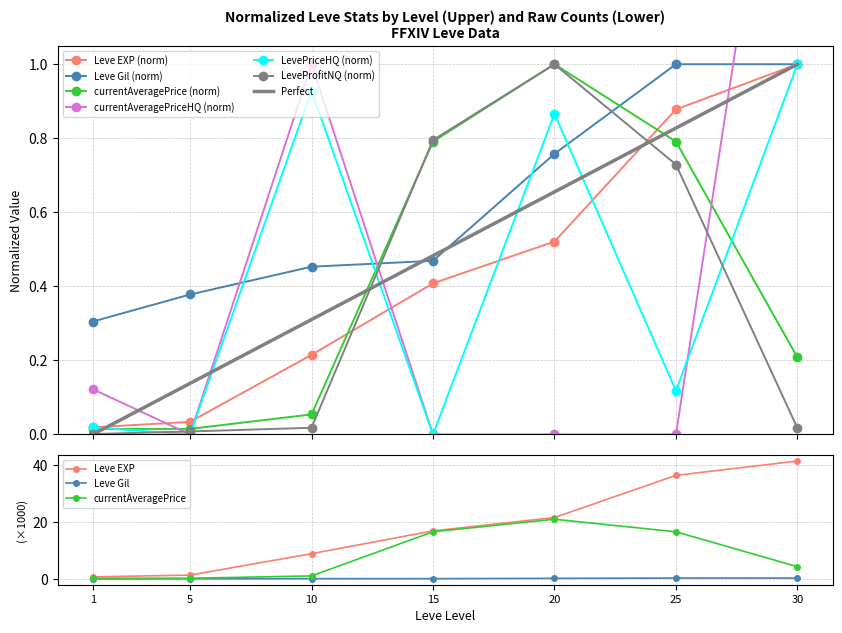

Does the chart display data point markers on the line(s)?

Yes